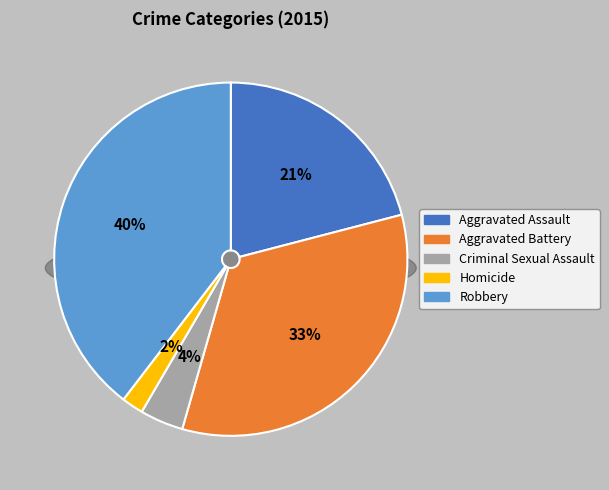

Is there a majority slice in this chart?

No